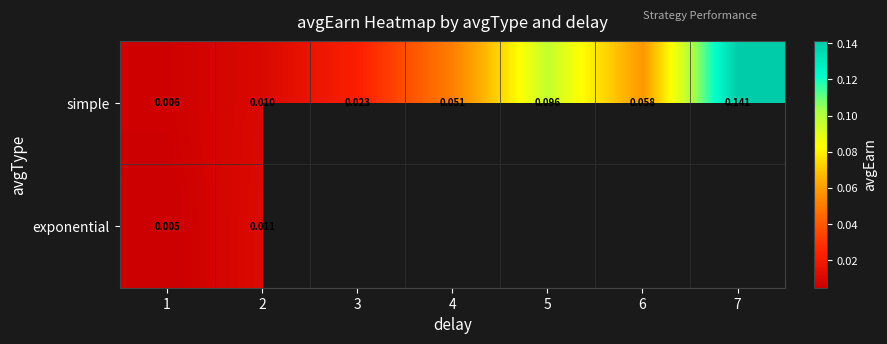

At 2, list the series in order from smallest to largest.

simple, exponential